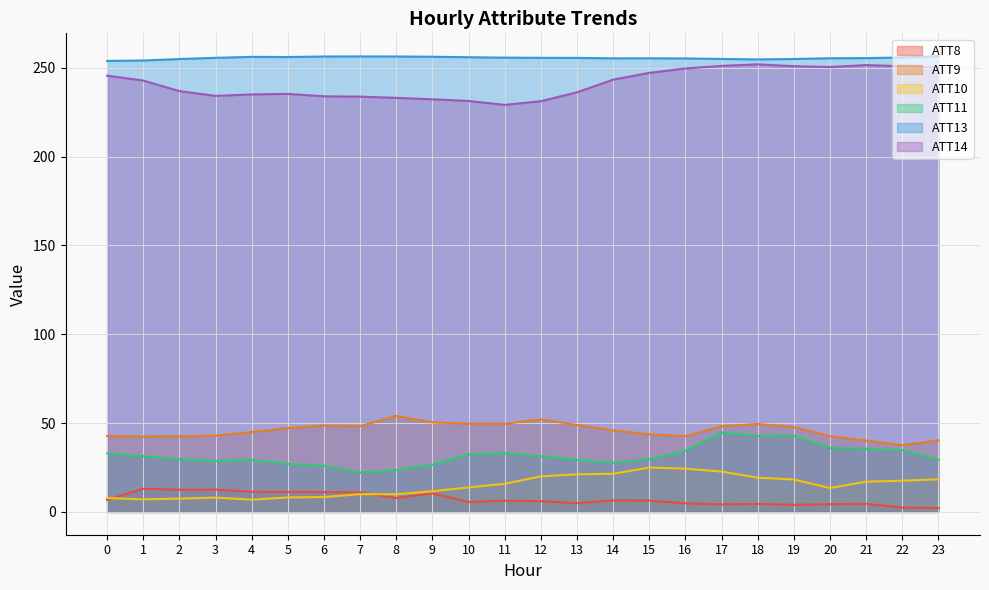

List the labels in order of ATT14 value, largest first.

18, 21, 17, 19, 22, 20, 23, 16, 15, 0, 14, 1, 2, 13, 5, 4, 3, 6, 7, 8, 9, 10, 12, 11